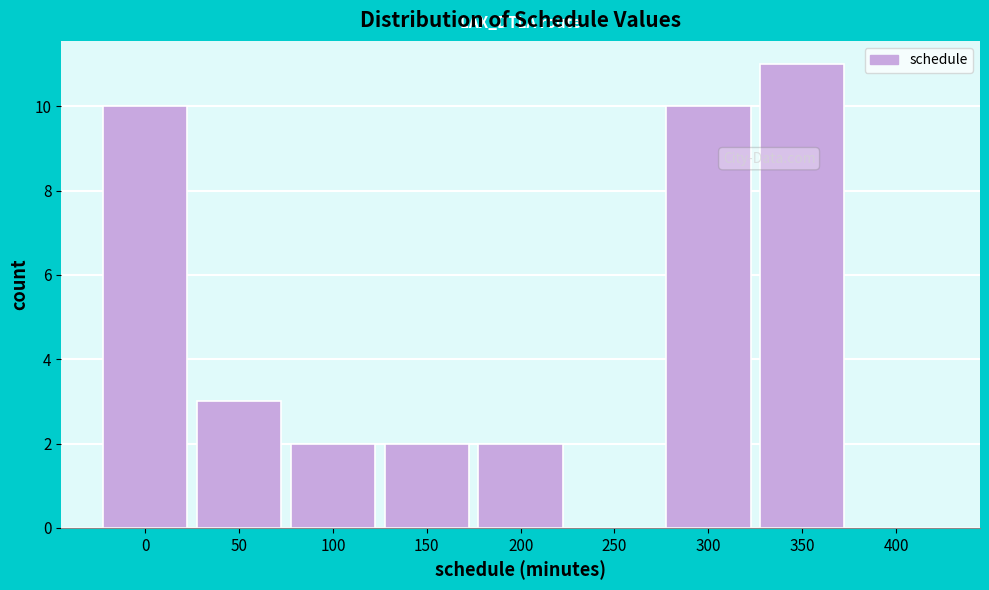

Reading left to right, what are all the values shown in this chart?

0=10	50=3	100=2	150=2	200=2	250=0	300=10	350=11	400=0